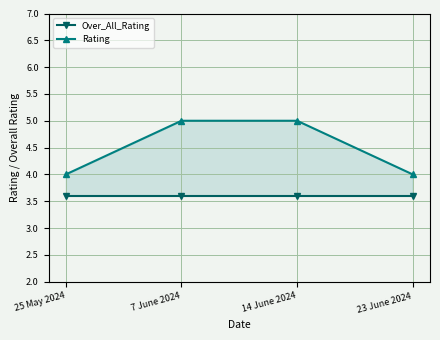

At how many categories does at least one series exceed 4?

2